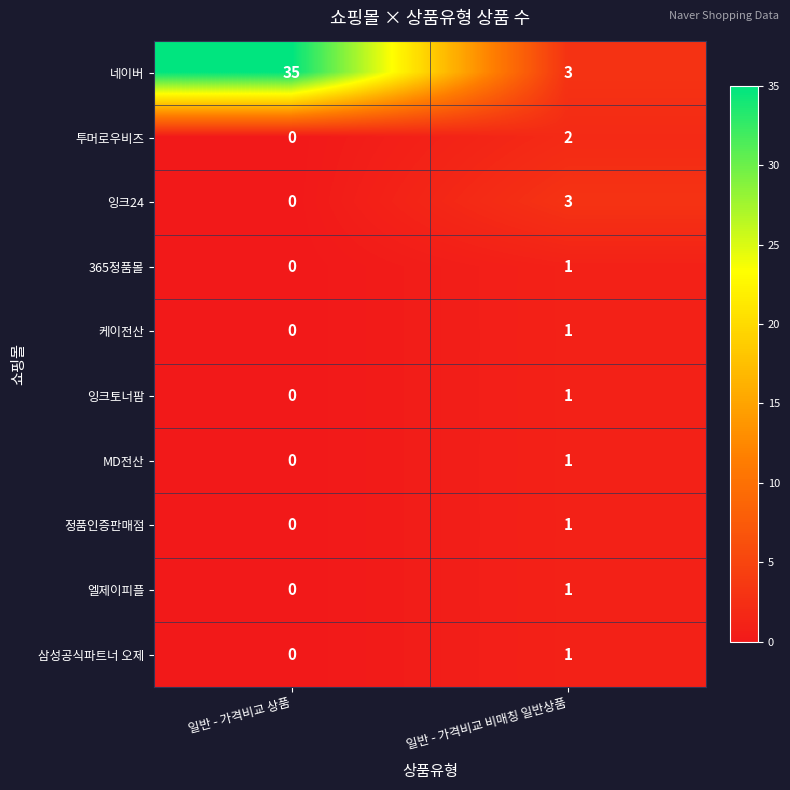

Is the value of 엘제이피플 at 일반 - 가격비교 상품 greater than the value of 네이버 at 일반 - 가격비교 상품?

No